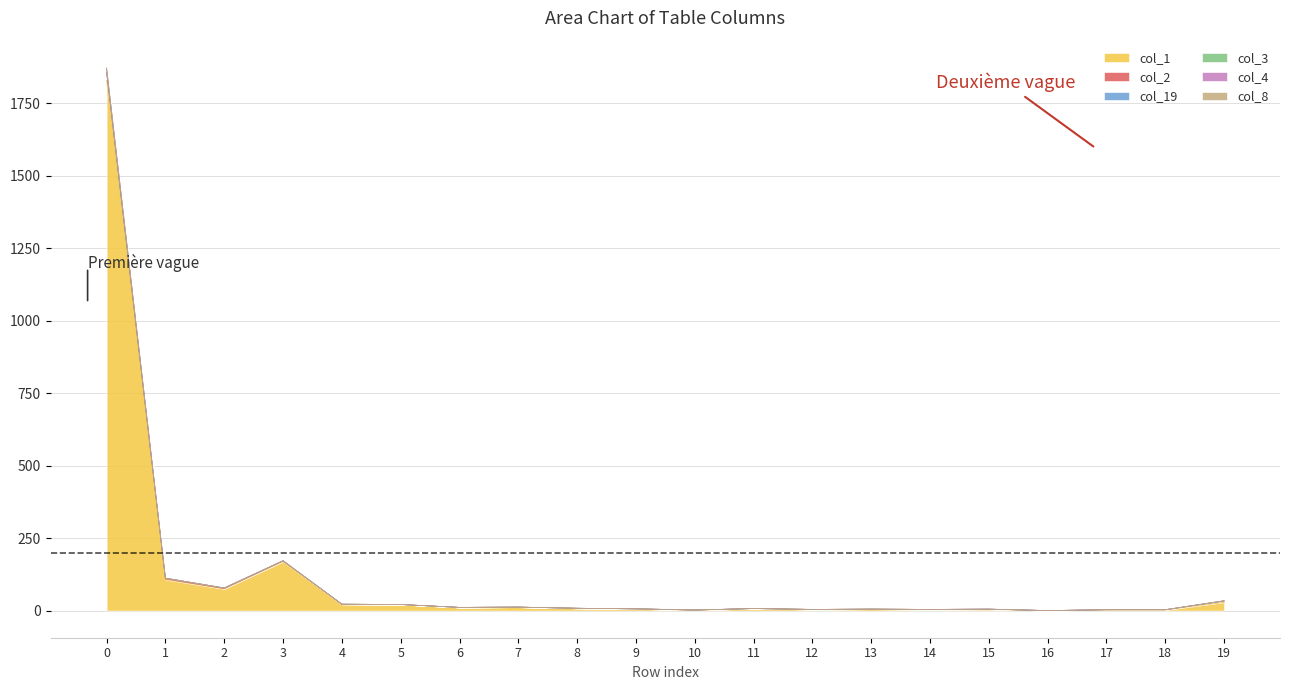

At which category does col_1 reach its first local peak?

3